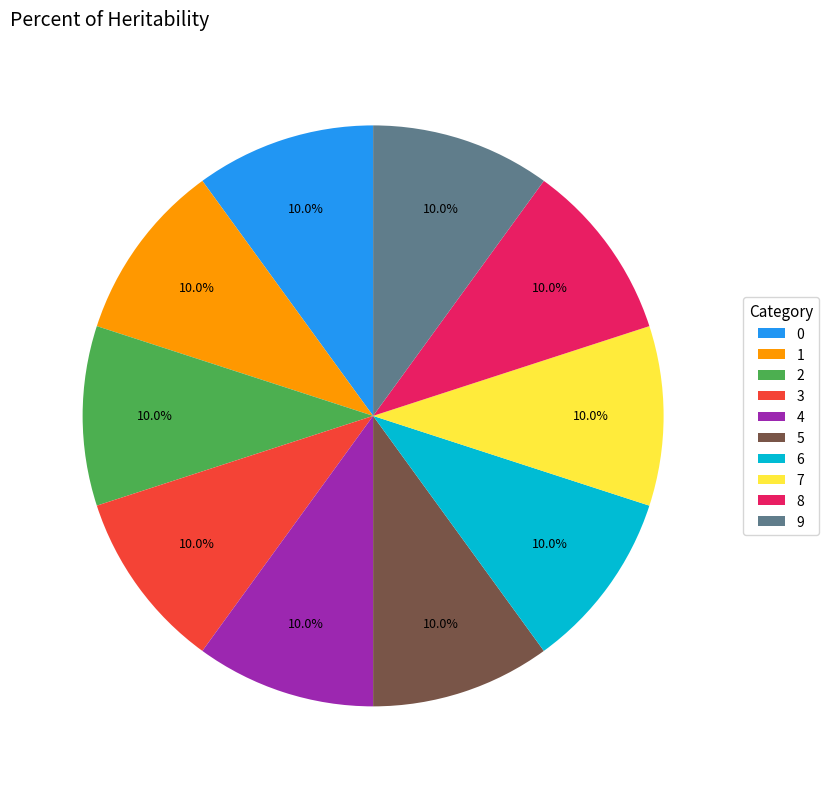

What percentage is the 1 slice, to the nearest percent?

10%